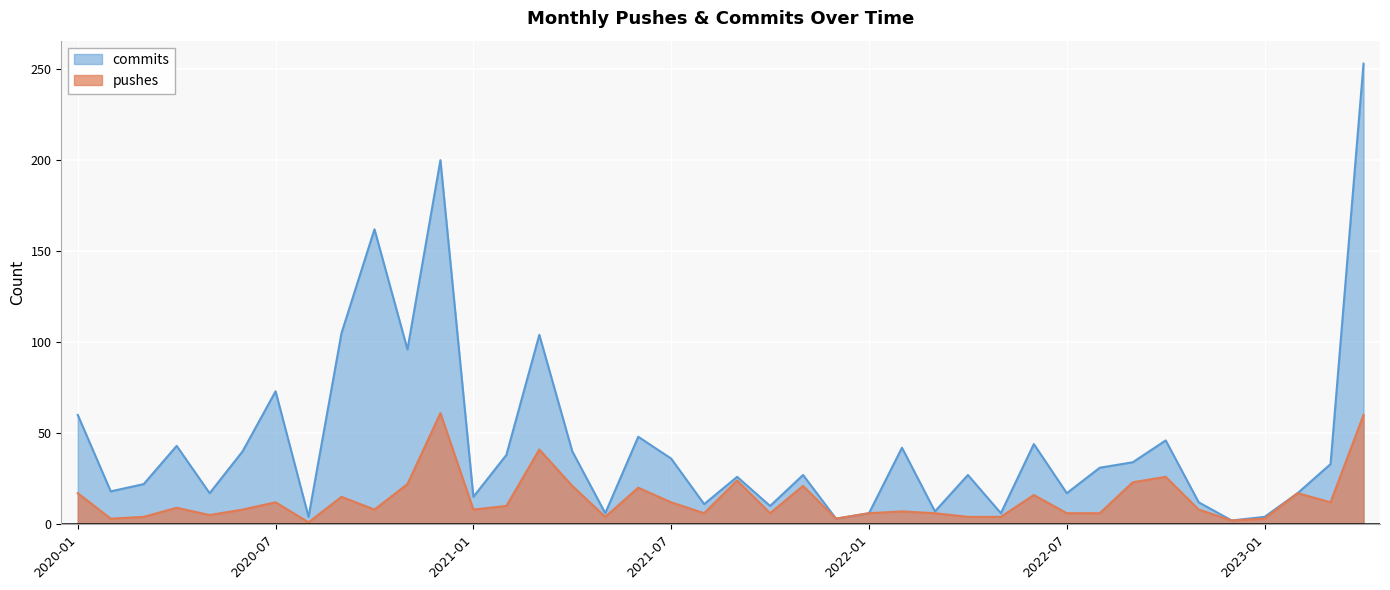

Reading left to right, what are all the values shown in this chart?

commits: 2020-01=60	2020-02=18	2020-03=22	2020-04=43	2020-05=17	2020-06=40	2020-07=73	2020-08=4	2020-09=105	2020-10=162	2020-11=96	2020-12=200	2021-01=15	2021-02=38	2021-03=104	2021-04=40	2021-05=6	2021-06=48	2021-07=36	2021-08=11	2021-09=26	2021-10=10	2021-11=27	2021-12=3	2022-01=6	2022-02=42	2022-03=7	2022-04=27	2022-05=6	2022-06=44	2022-07=17	2022-08=31	2022-09=34	2022-10=46	2022-11=12	2022-12=2	2023-01=4	2023-02=17	2023-03=33	2023-04=253
pushes: 2020-01=17	2020-02=3	2020-03=4	2020-04=9	2020-05=5	2020-06=8	2020-07=12	2020-08=1	2020-09=15	2020-10=8	2020-11=22	2020-12=61	2021-01=8	2021-02=10	2021-03=41	2021-04=21	2021-05=4	2021-06=20	2021-07=12	2021-08=6	2021-09=24	2021-10=6	2021-11=21	2021-12=3	2022-01=6	2022-02=7	2022-03=6	2022-04=4	2022-05=4	2022-06=16	2022-07=6	2022-08=6	2022-09=23	2022-10=26	2022-11=8	2022-12=2	2023-01=3	2023-02=17	2023-03=12	2023-04=60